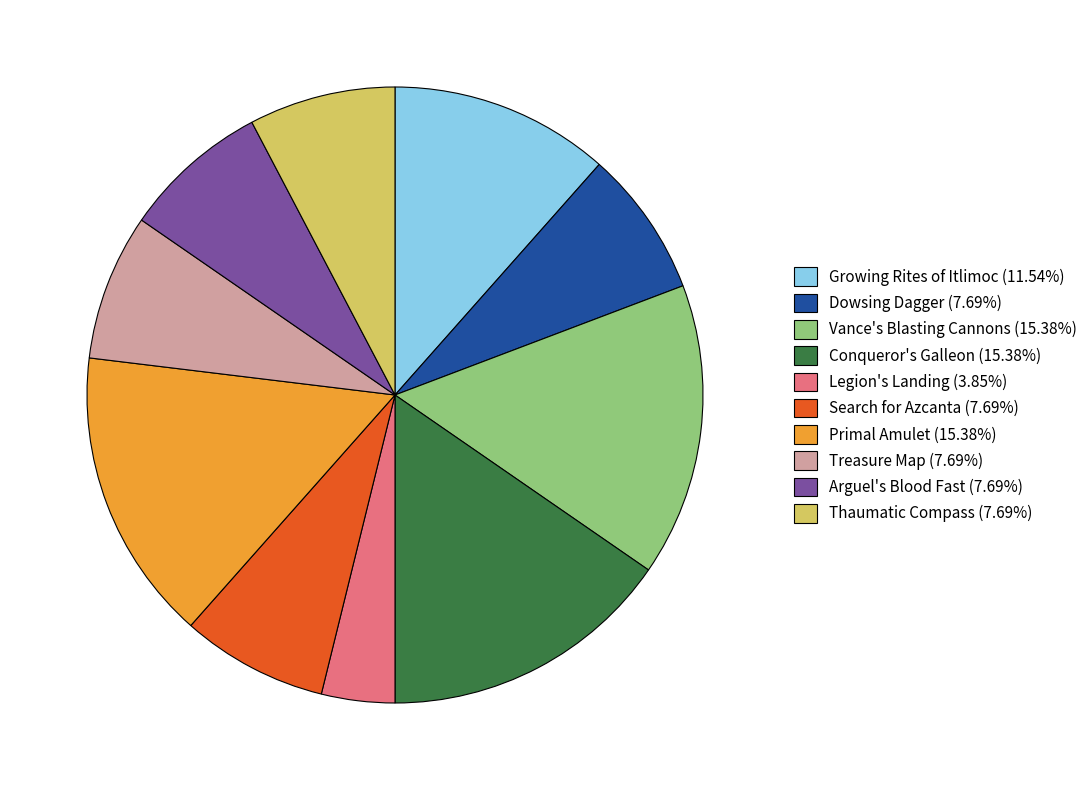

Is there a majority slice in this chart?

No